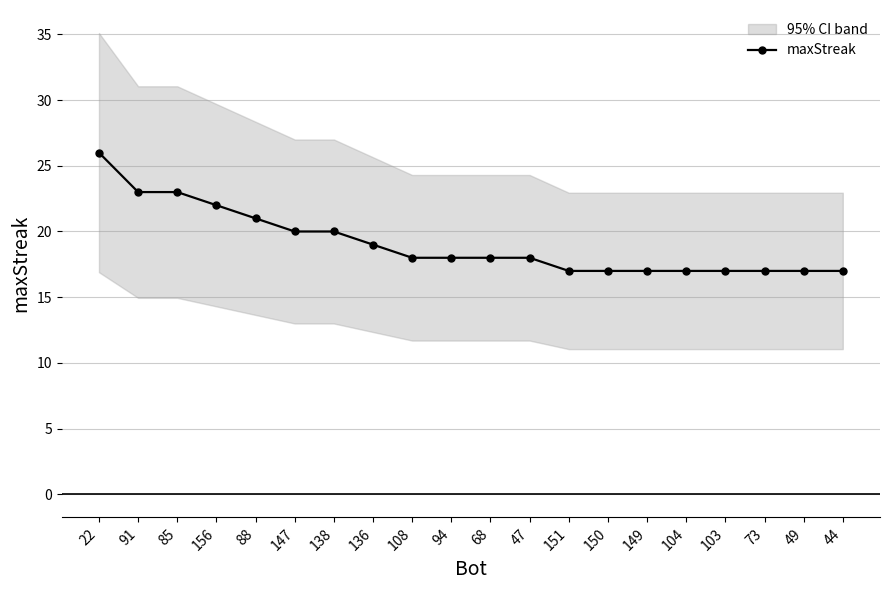

List the labels in order of value, largest first.

22, 91, 85, 156, 88, 147, 138, 136, 108, 94, 68, 47, 151, 150, 149, 104, 103, 73, 49, 44